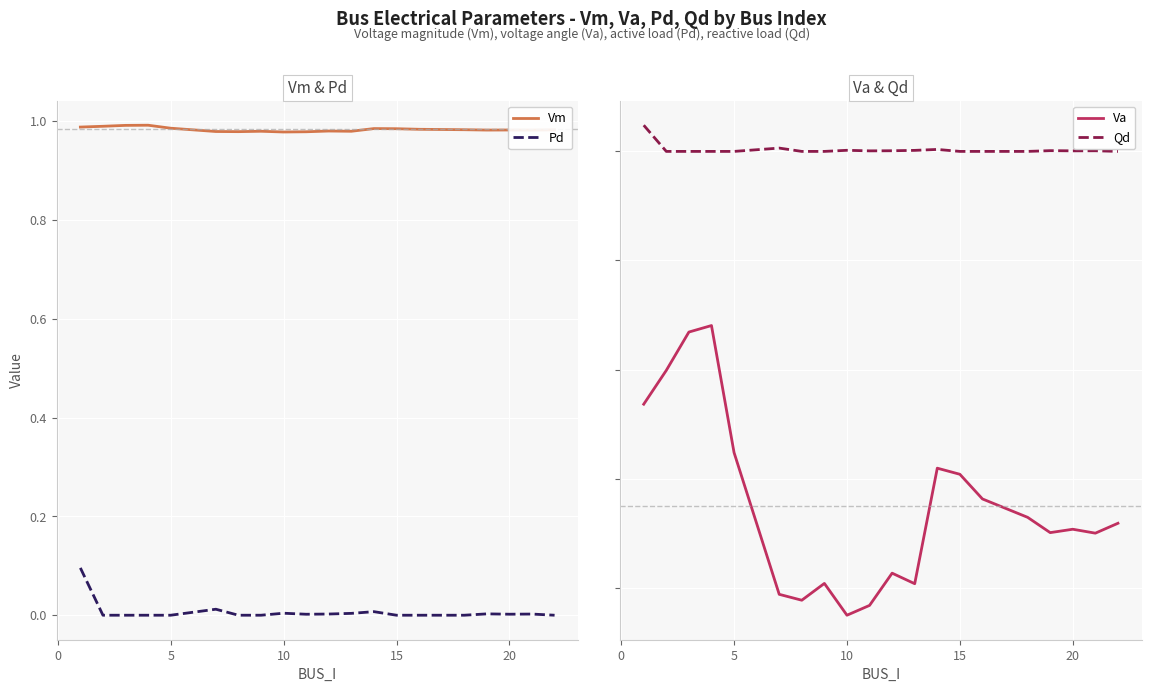

What are all the series names shown in the legend?

Vm, Pd, Va, Qd